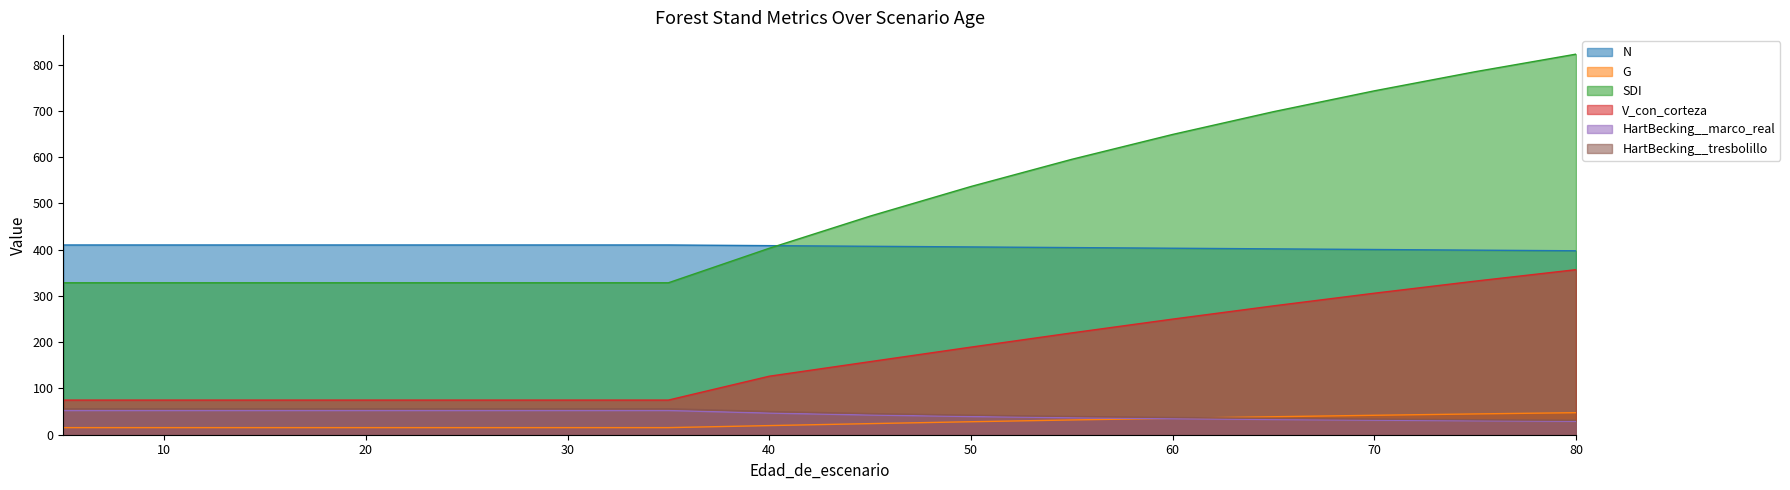

What is the difference between the HartBecking__marco_real values at 60 and 55?

2.1